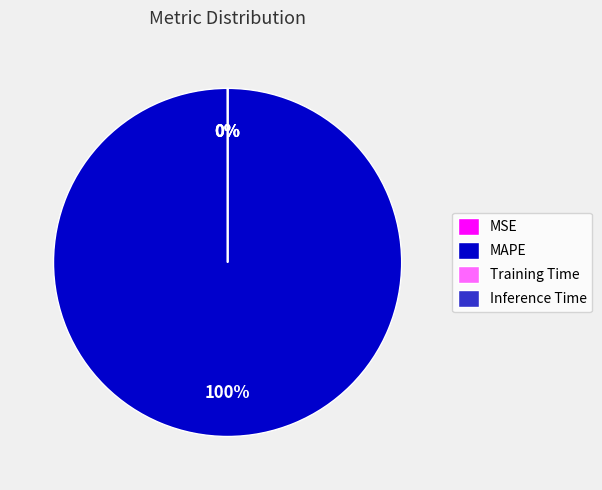

To the nearest percent, what is the difference between the largest and smallest slice percentages?

100%